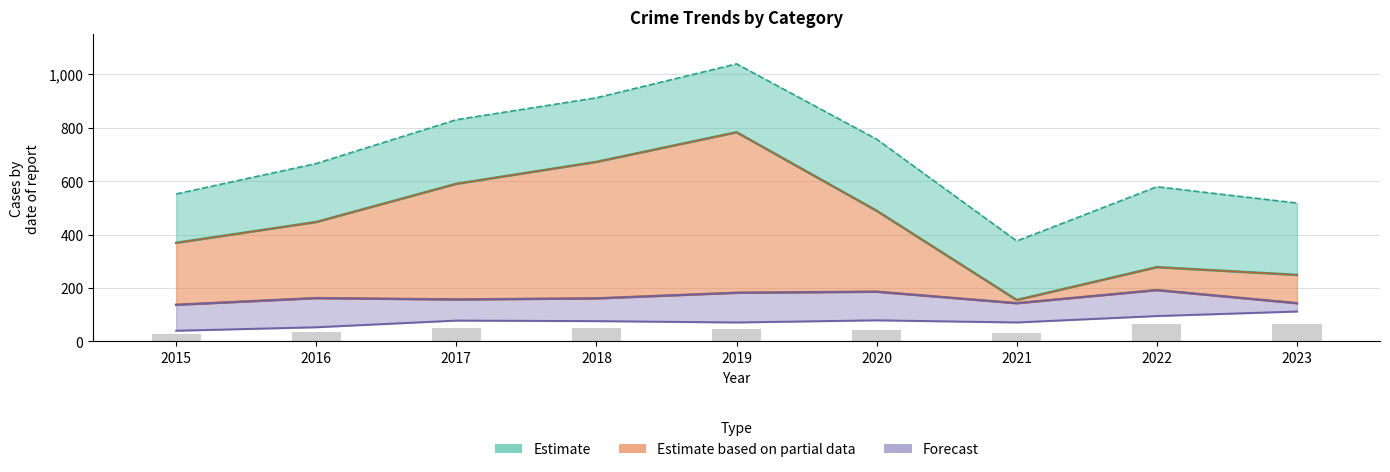

How many values exceed 46?

4